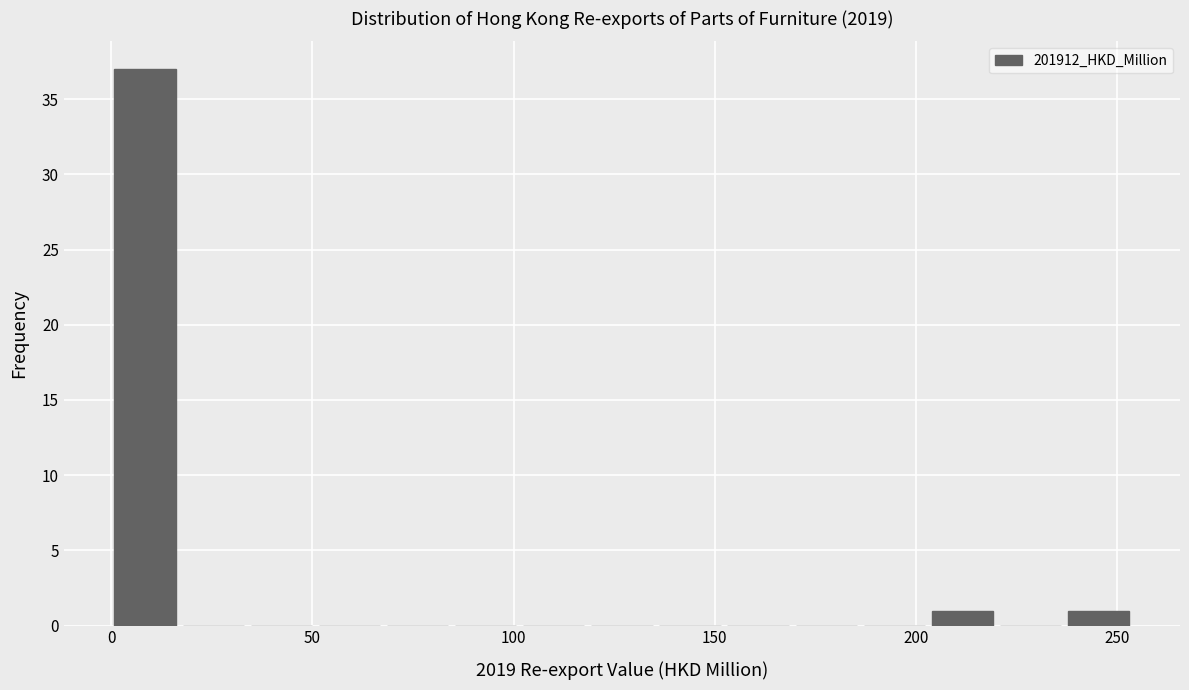

Read against the x-axis, roughly where is the centre of the tallest bar?

10